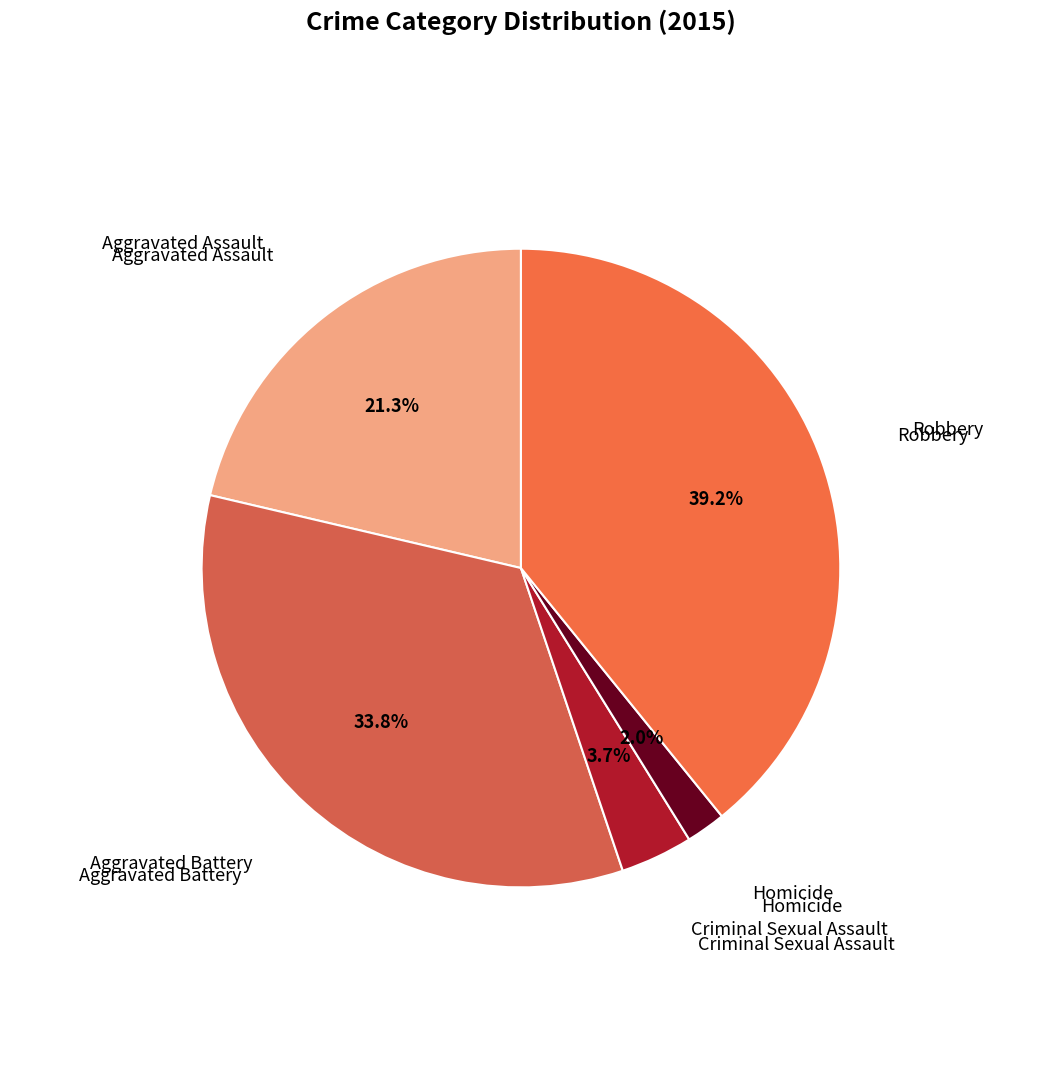

How many segments does this pie chart have?

5